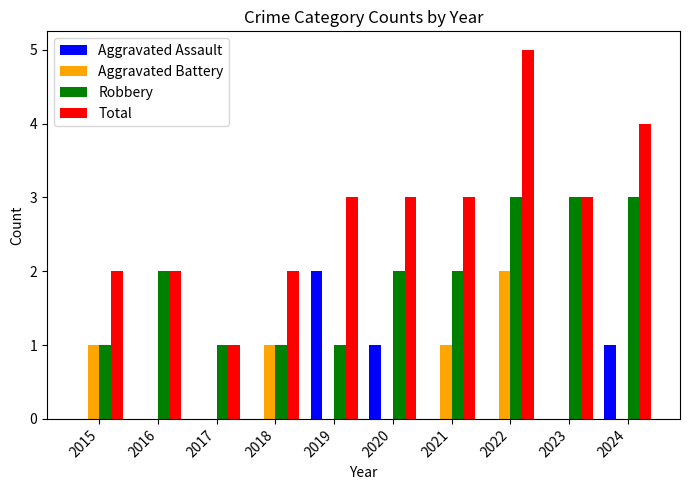

How many groups of bars are there?

10